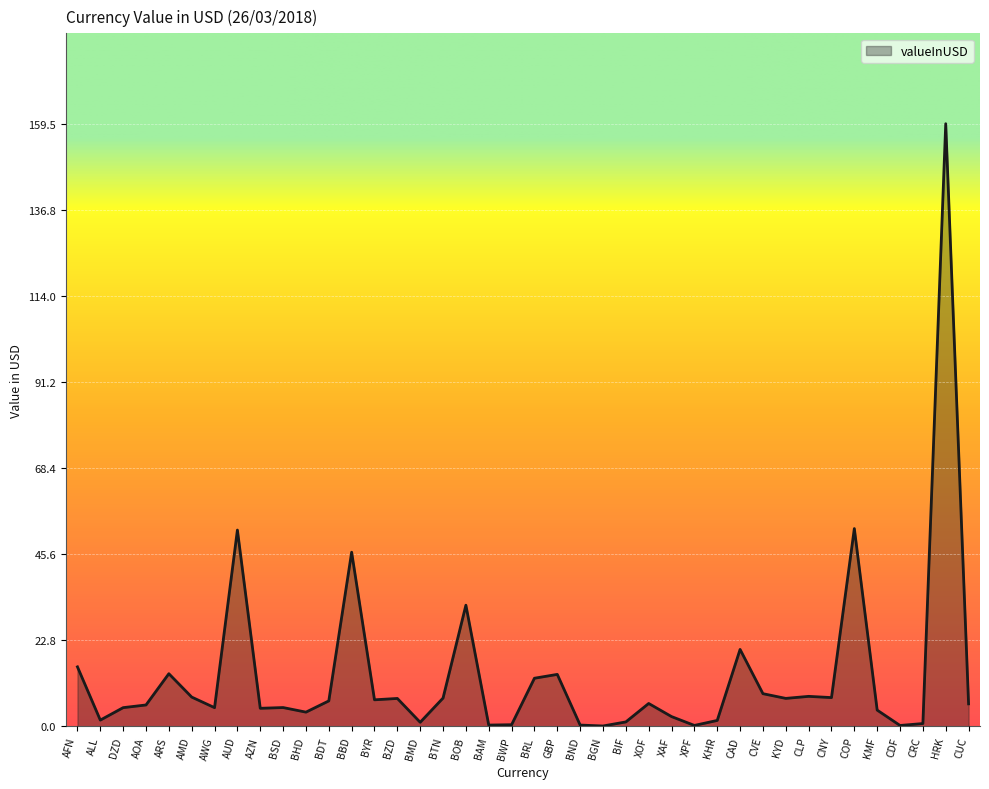

What position from the right is BSD?

31